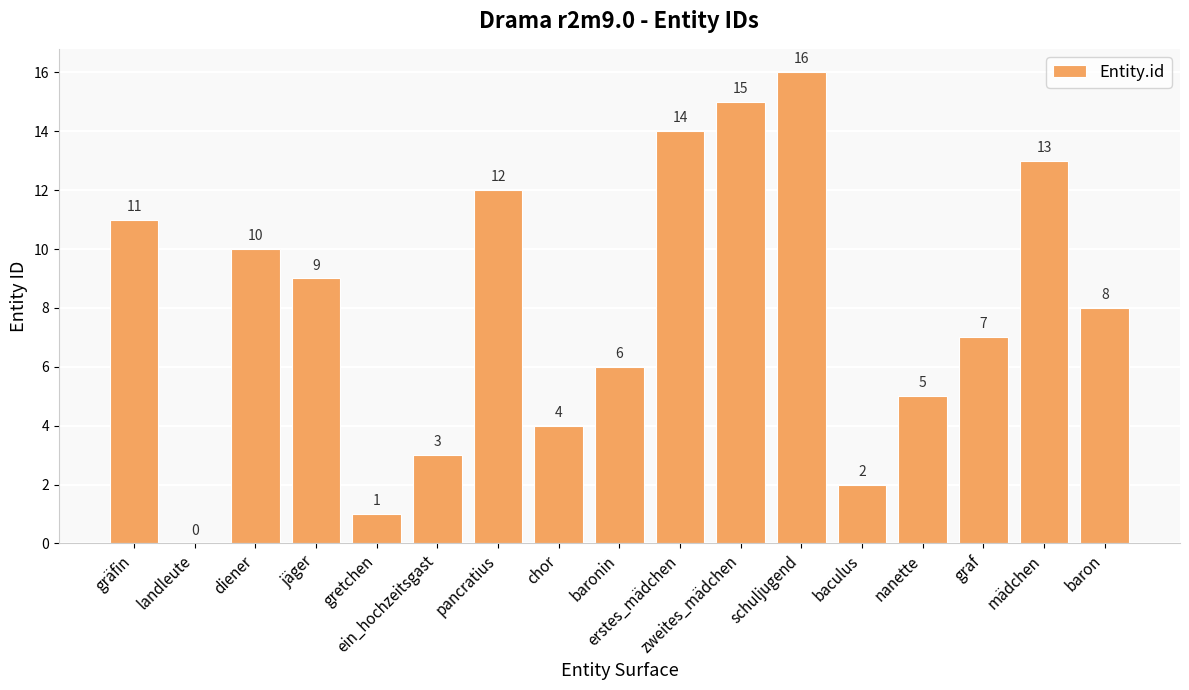

How many distinct data groups are displayed?

1